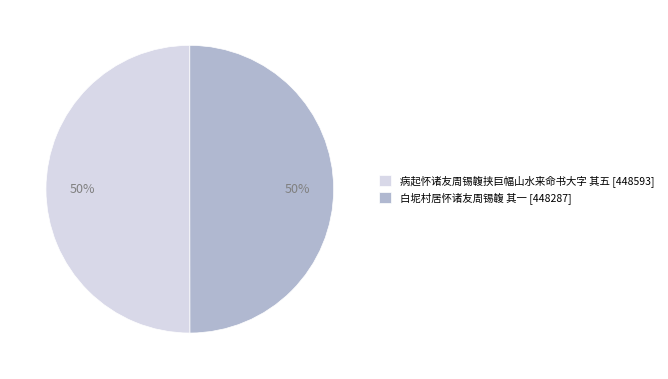

Is the sum of 病起怀诸友周锡䪖挟巨幅山水来命书大字 其五 and 白坭村居怀诸友周锡䪖 其一 greater than half?

Yes